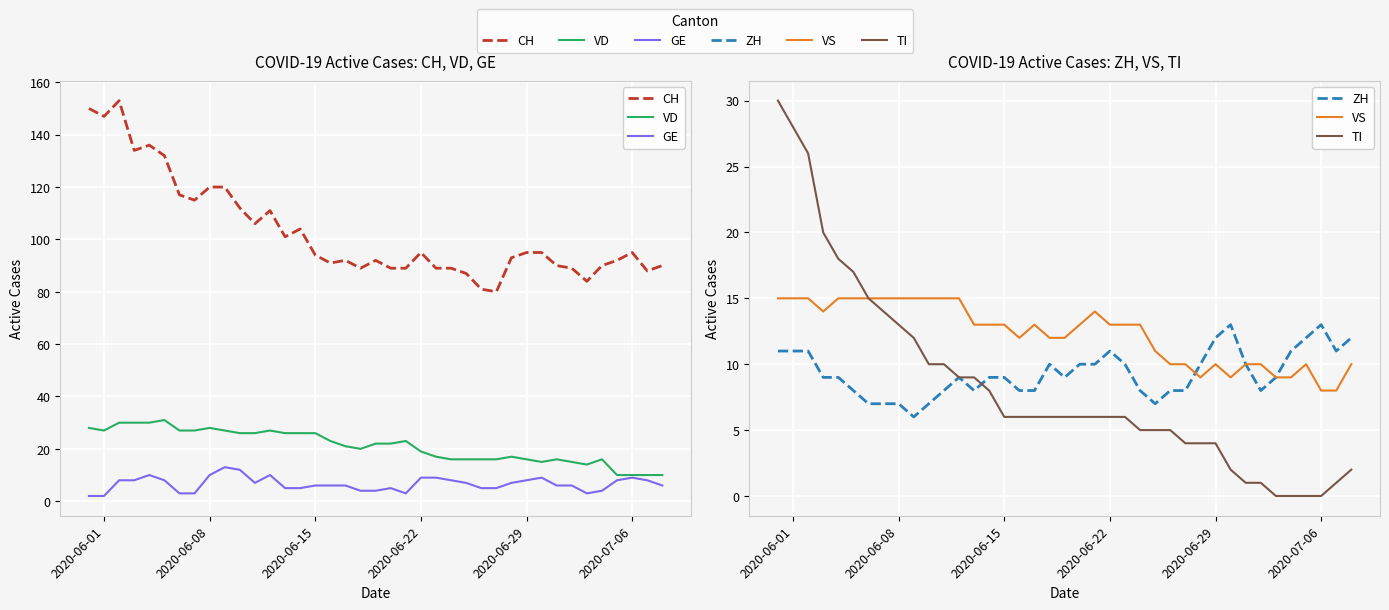

Rank the series by their maximum value, from highest to lowest.

CH, VD, TI, VS, GE, ZH